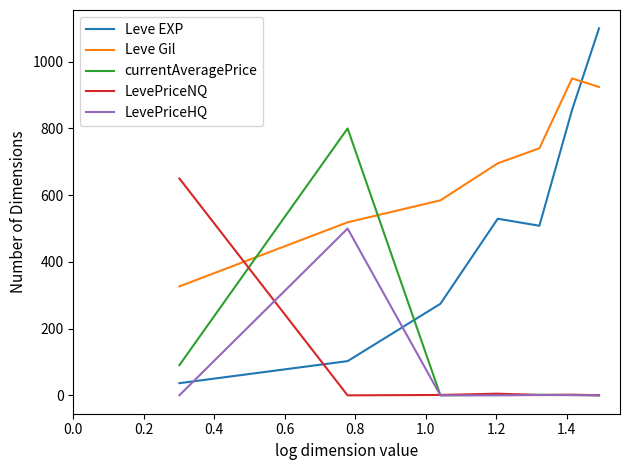

What is the average value of the LevePriceHQ series?

71.7